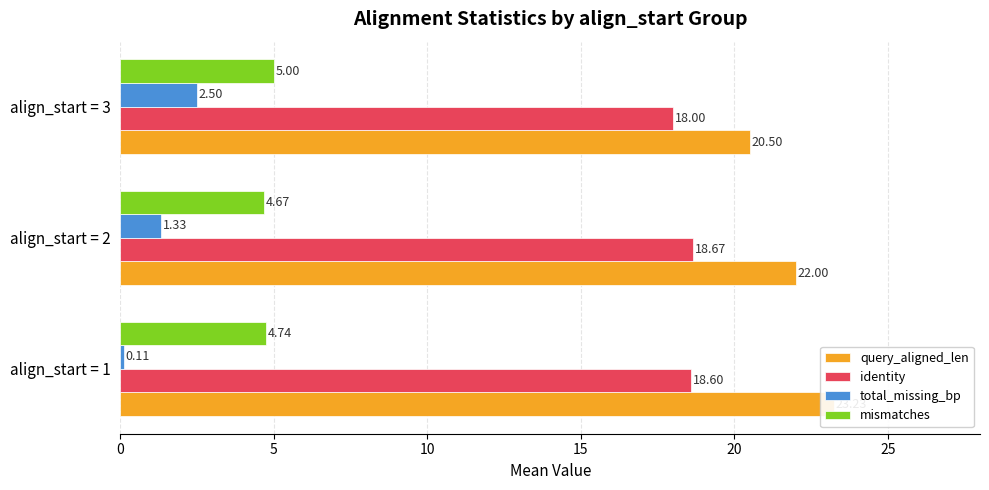

Reading right to left, list all the values displayed in this chart.

query_aligned_len: 20.5	22.0	23.2
identity: 18.0	18.7	18.6
total_missing_bp: 2.5	1.3	0.1
mismatches: 5.0	4.7	4.7